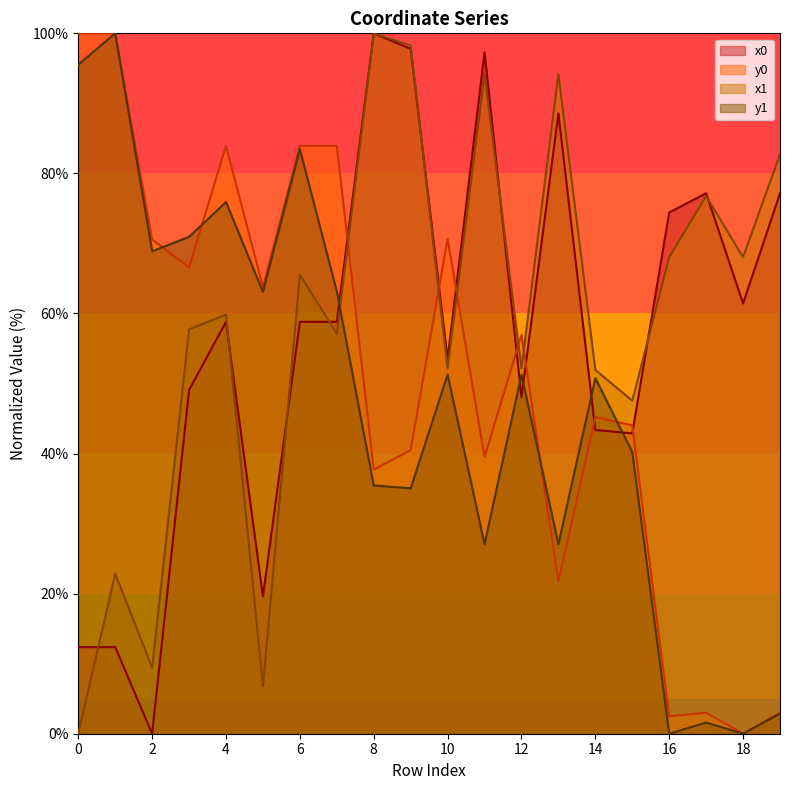

True or false: y0 has more than 0 points higher than both neighbors.

True